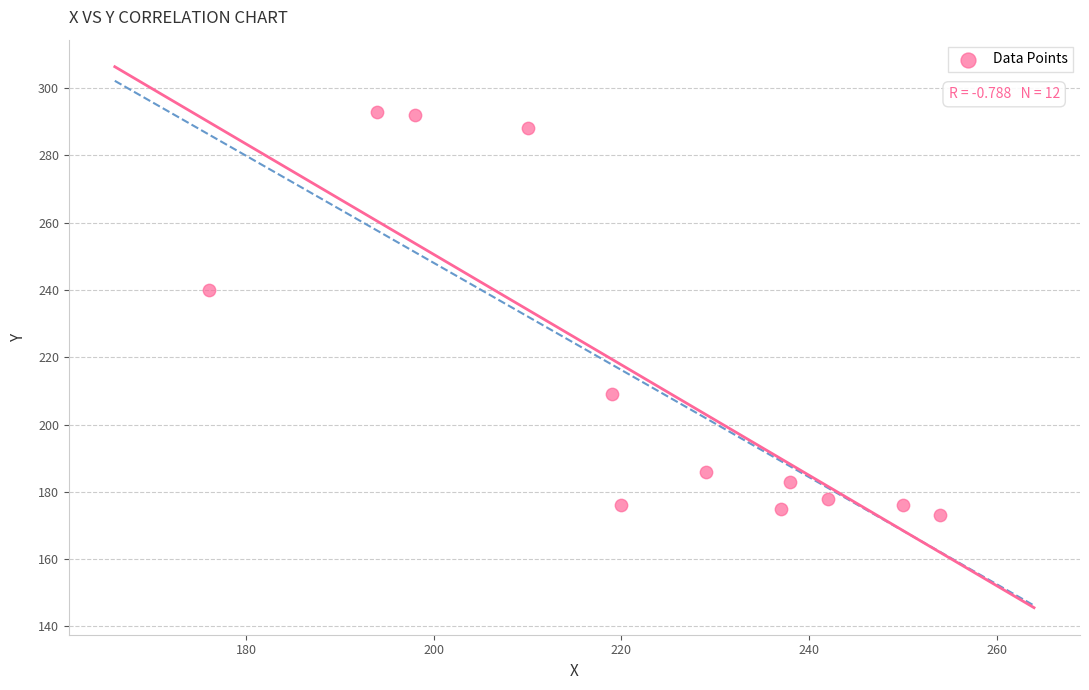

What is the range of Y values (max minus min)?

120